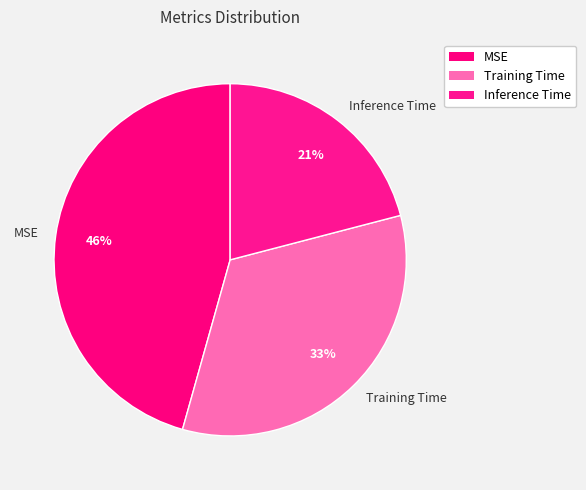

To the nearest percent, what is the combined percentage of MSE and Inference Time?

67%